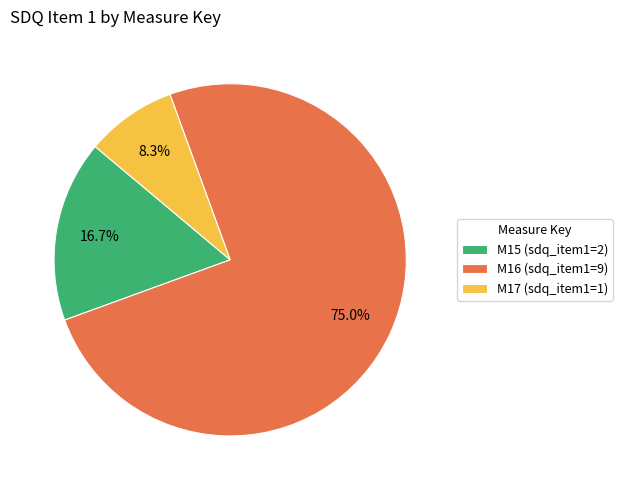

Count the number of slices in the pie.

3